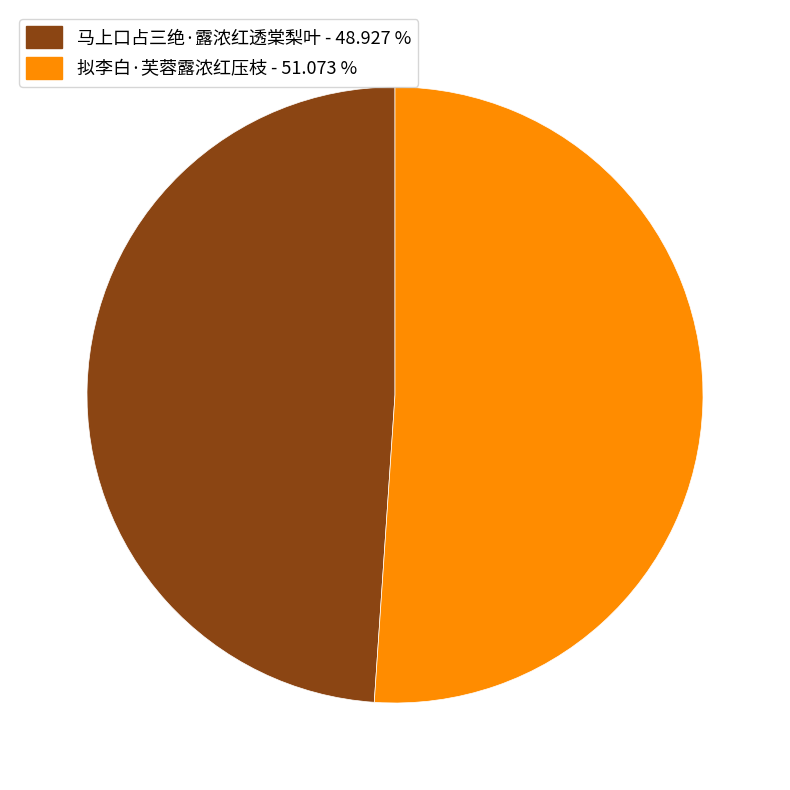

Rank the categories by value from lowest to highest.

马上口占三绝·露浓红透棠梨叶, 拟李白·芙蓉露浓红压枝